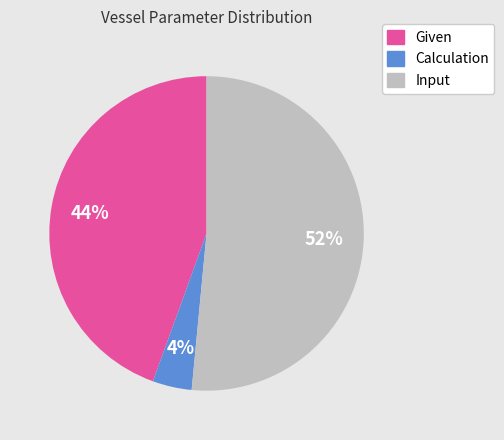

To the nearest percent, what is the average slice percentage?

33%